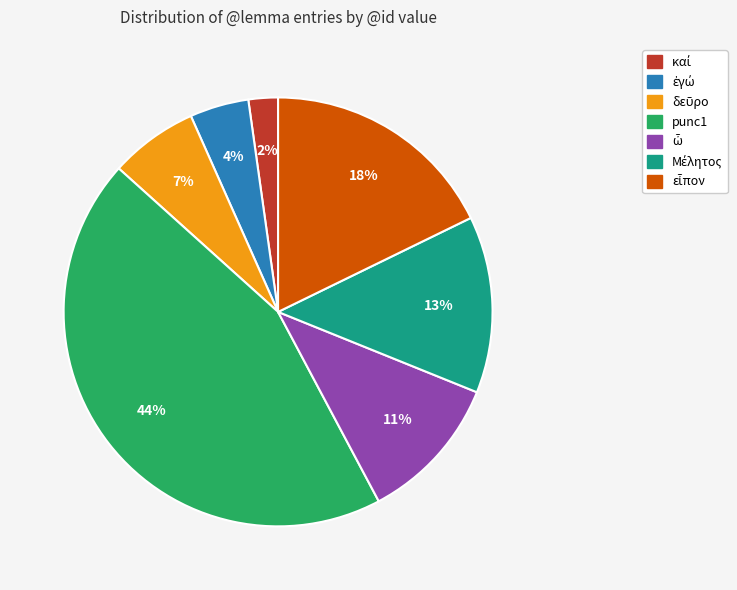

Is there any slice that represents more than half of the pie?

No